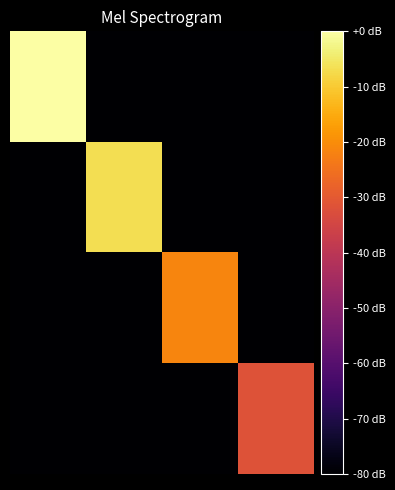

Reading left to right, transcribe all the data shown in this chart.

row_0: 0.0	-80.0	-80.0	-80.0
row_1: -80.0	-6.7	-80.0	-80.0
row_2: -80.0	-80.0	-21.5	-80.0
row_3: -80.0	-80.0	-80.0	-31.8